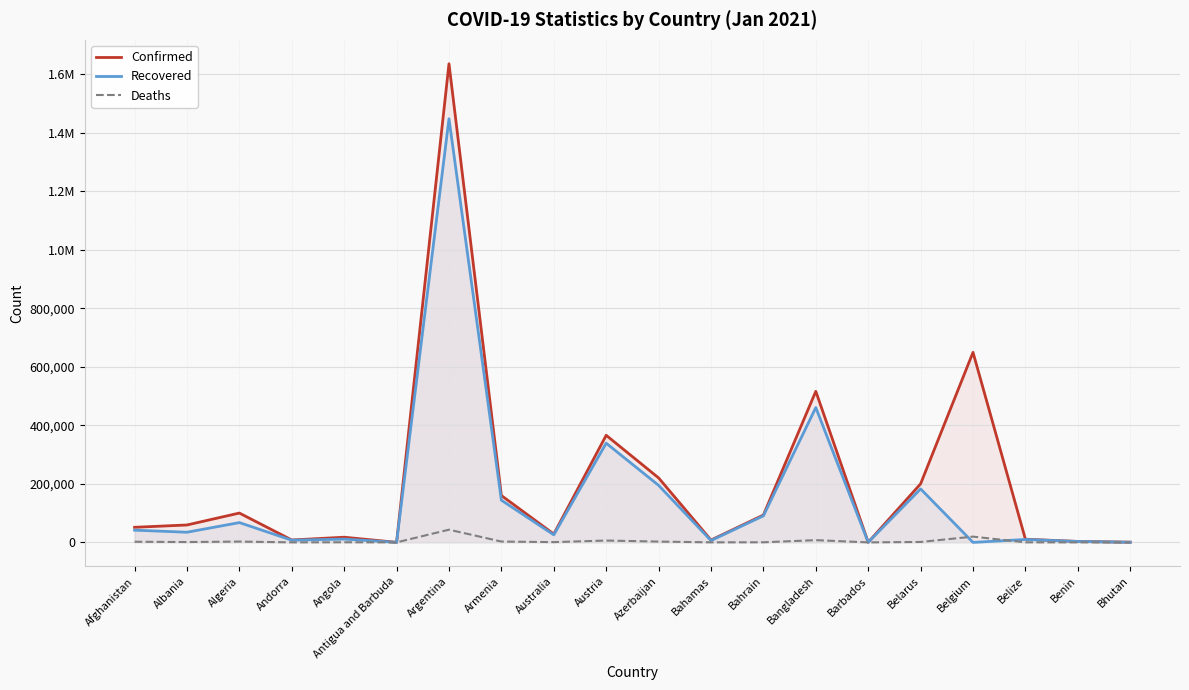

What is the lowest value of the Confirmed series?

159